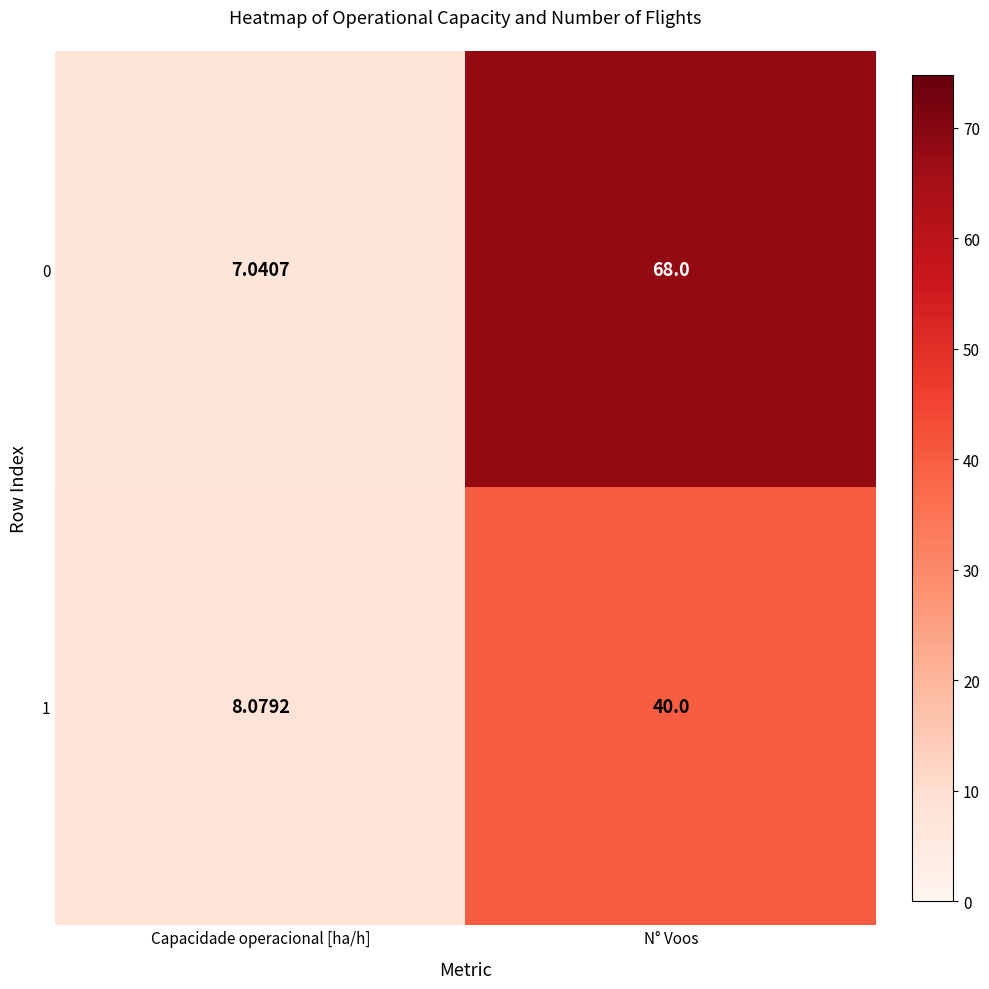

List the series in order of their peak value, highest first.

0, 1